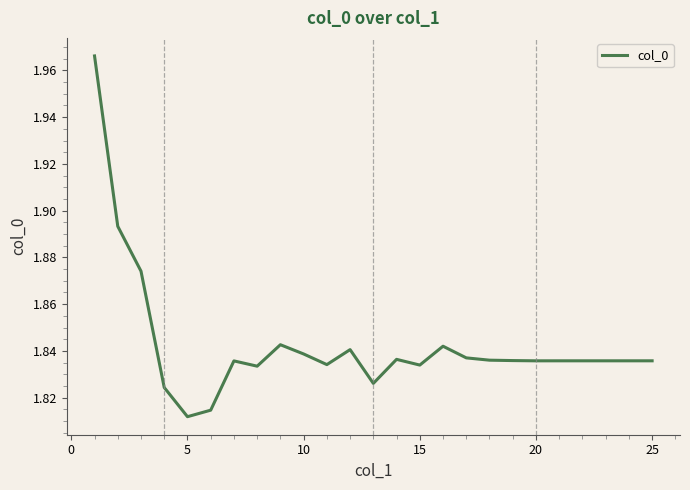

How many lines are shown in the chart?

1